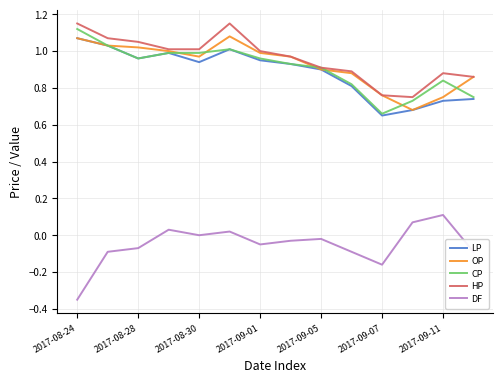

Rank the series by their maximum value, from lowest to highest.

DF, LP, OP, CP, HP